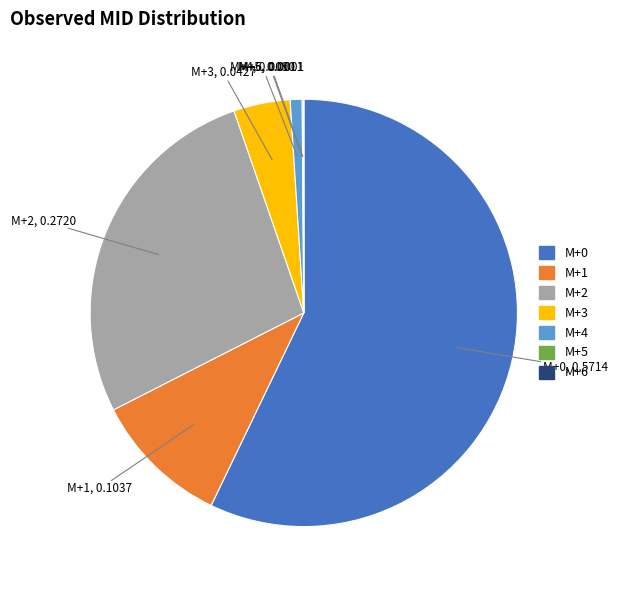

Is the sum of M+1 and M+4 greater than half?

No